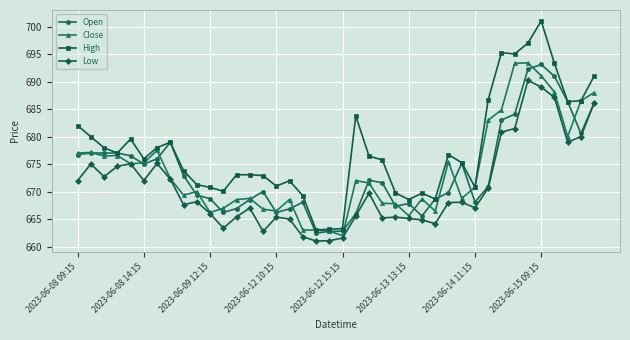

Which series has the widest spread of values?

High